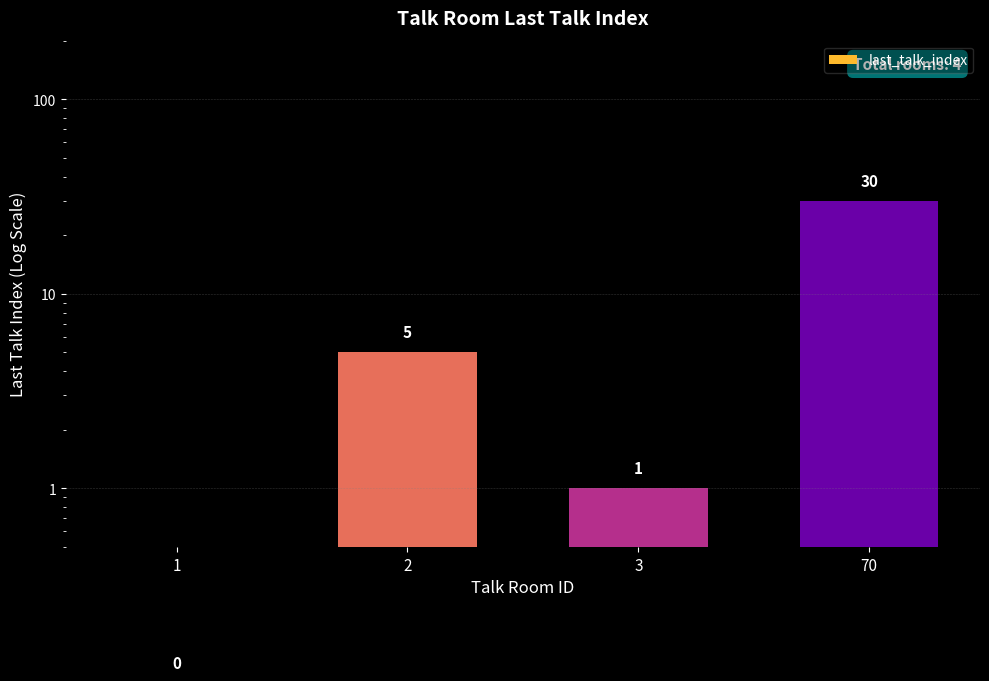

Reading left to right, what are all the values shown in this chart?

0.1	5.0	1.0	30.0